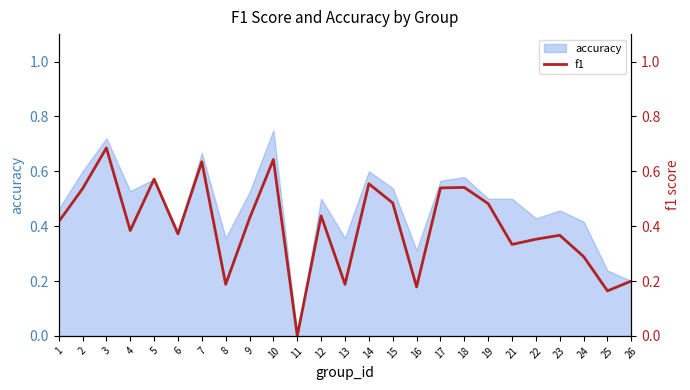

Does the chart display data point markers on the line(s)?

No